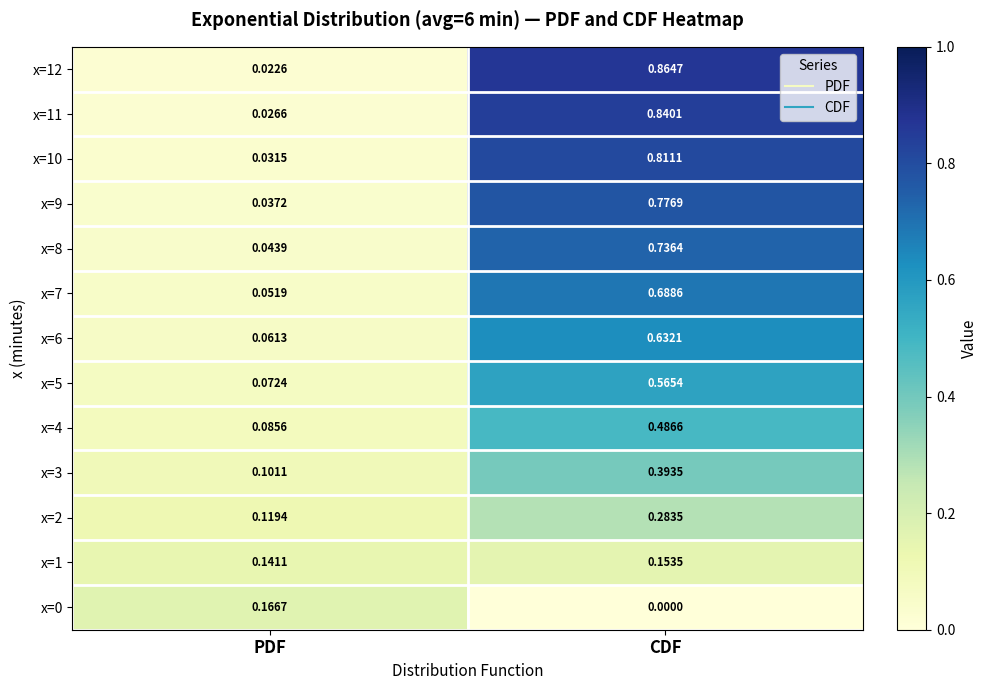

At which label is x=2 closest to 0?

PDF